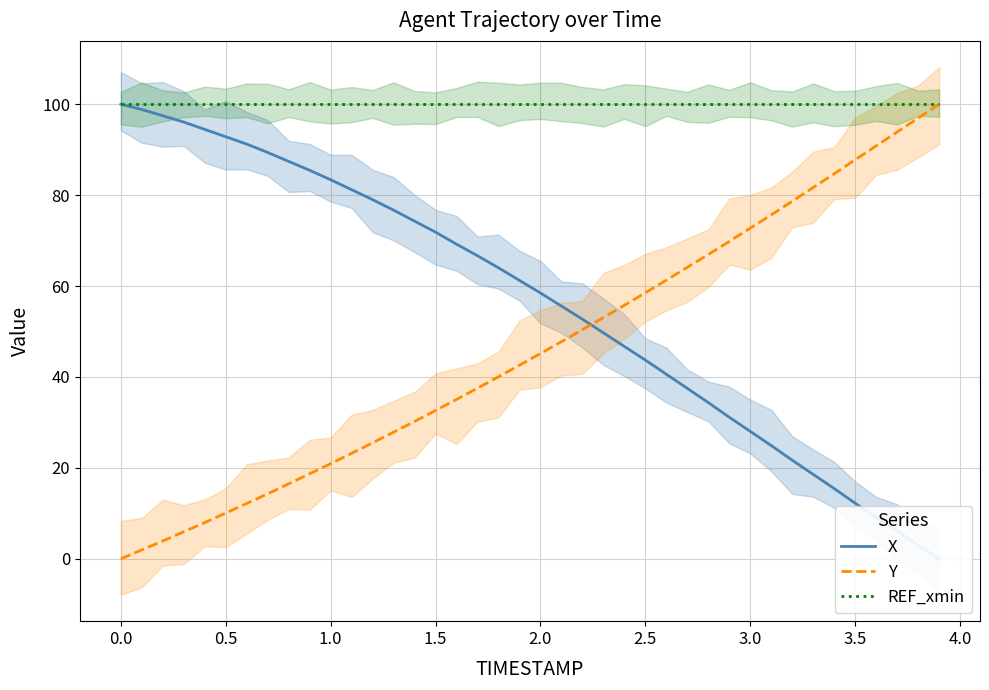

The X series shows 17.2 at 3.5. True or false?

False